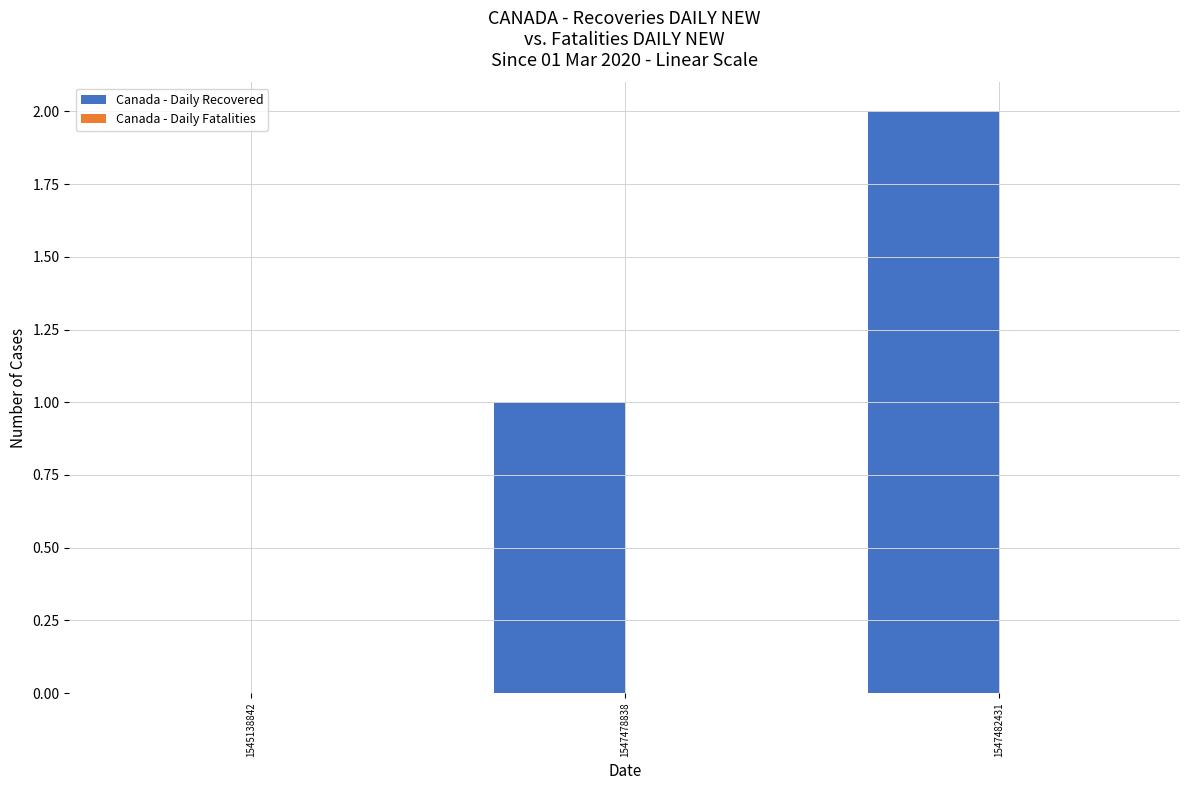

What is the ratio of the value at 1547478838 to the value at 1547482431?

0.5